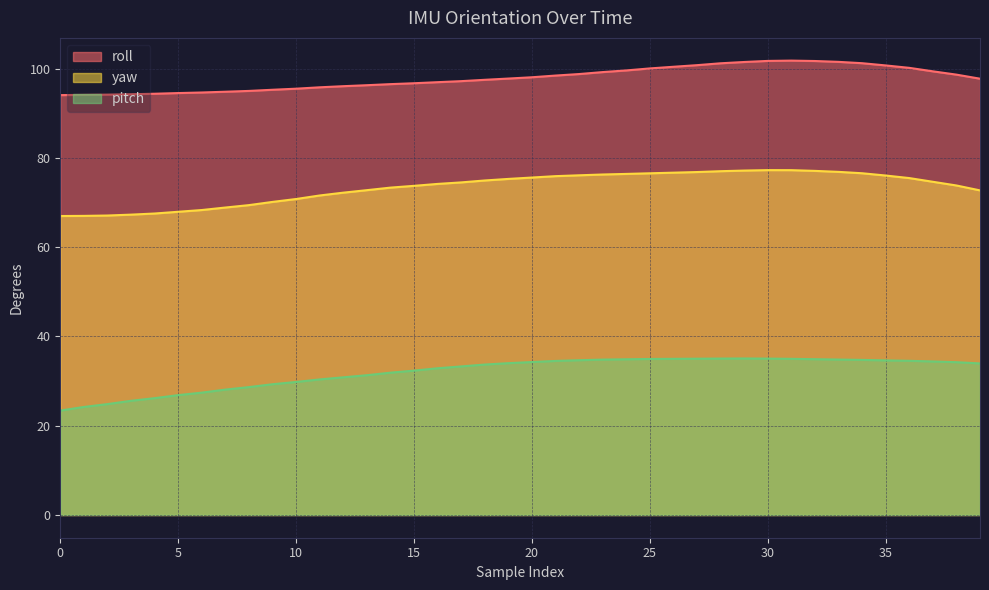

At 4, list the series in order from largest to smallest.

roll, yaw, pitch